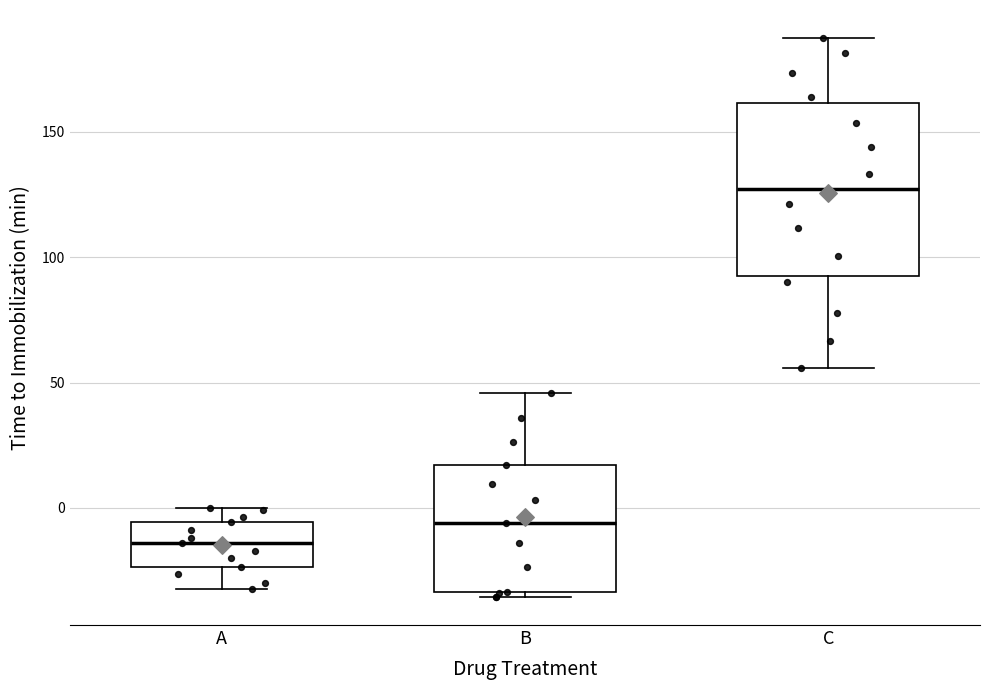

Comparing the boxes themselves (not the whiskers), which one is the tallest?

C